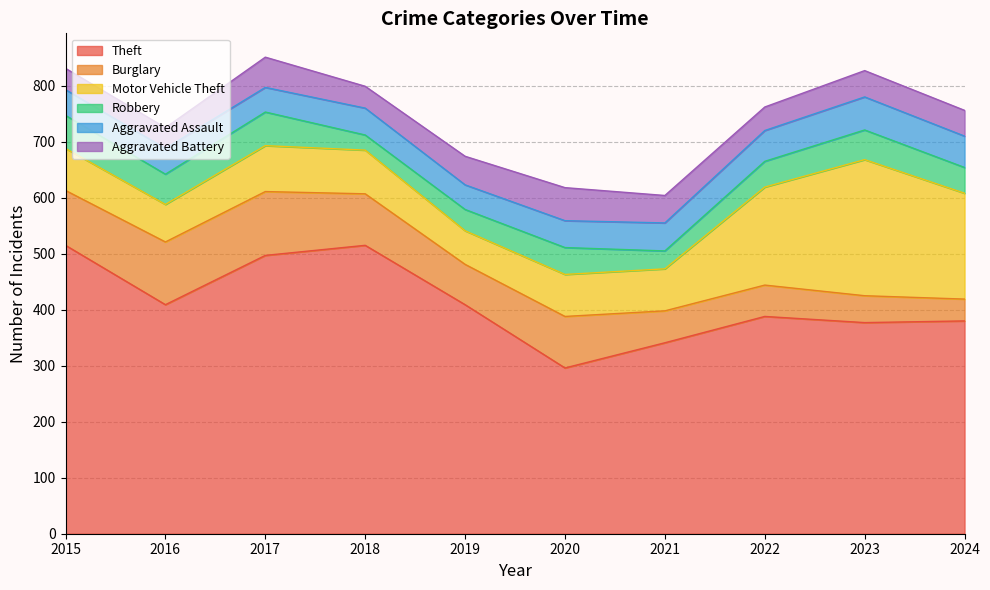

What is the total value across all series at 2022?

762